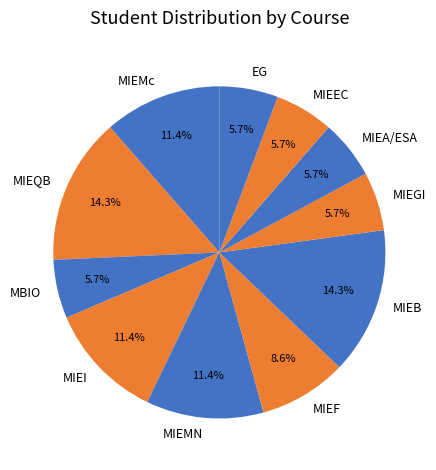

What is the ratio of the value at MIEB to the value at MBIO?

2.5